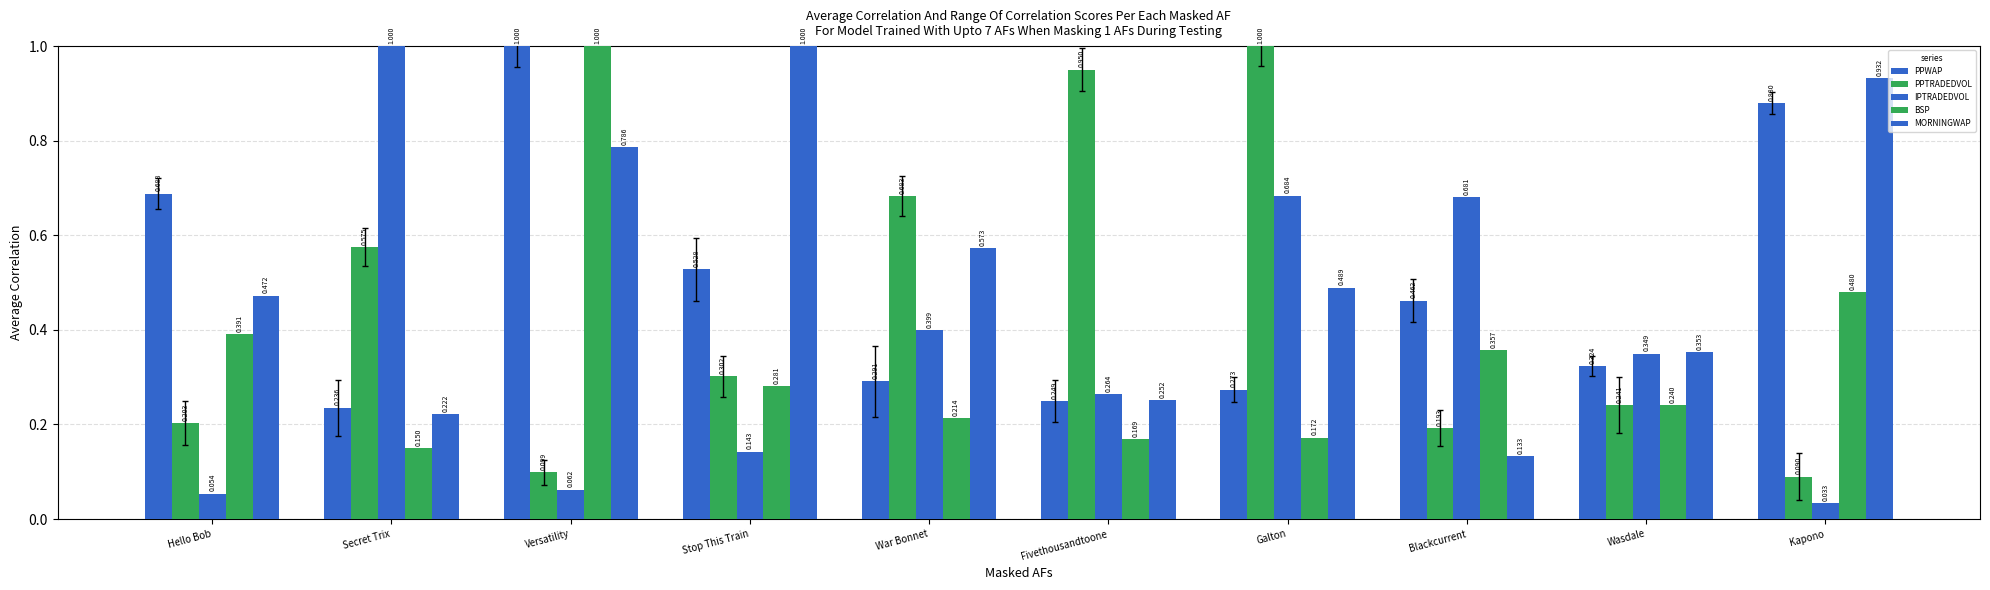

Is it true that PPWAP equals 0.2 at Versatility?

False